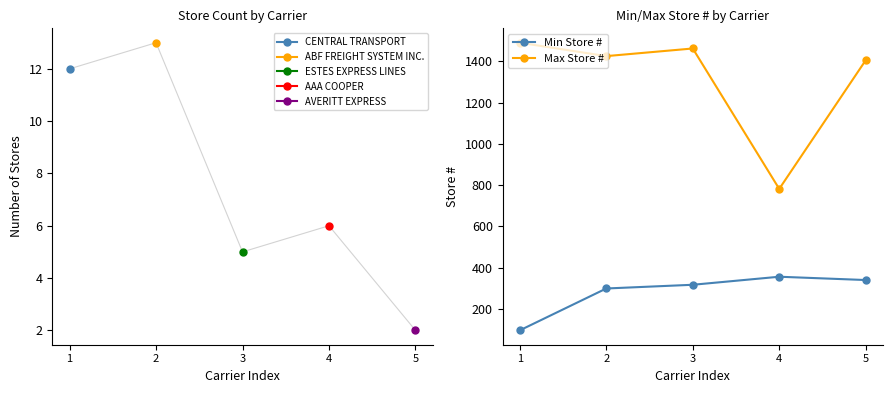

True or false: Max Store # and Min Store # intersect in this chart.

False